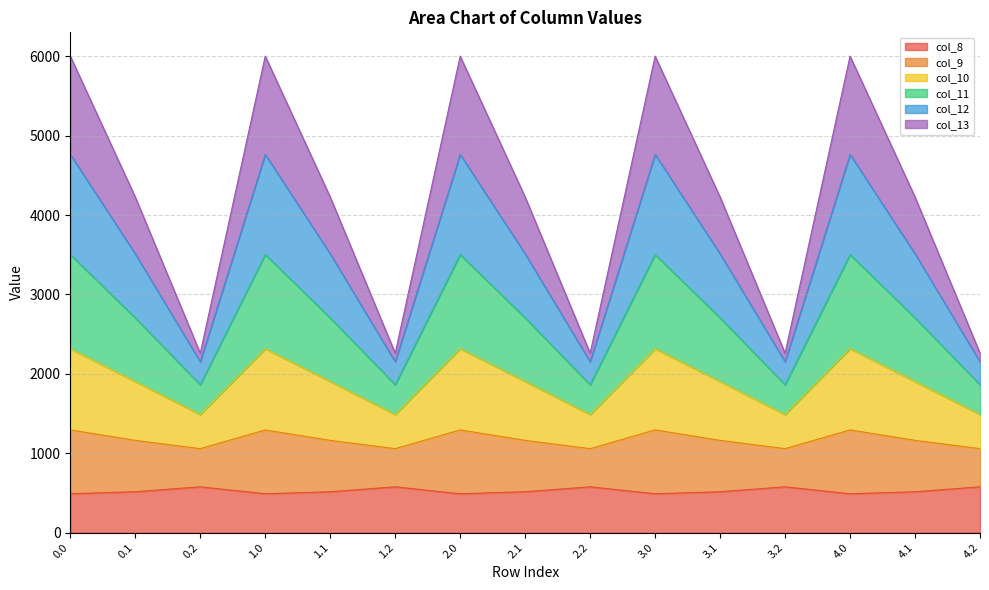

What is the total value across all series at 1.1?

4226.1